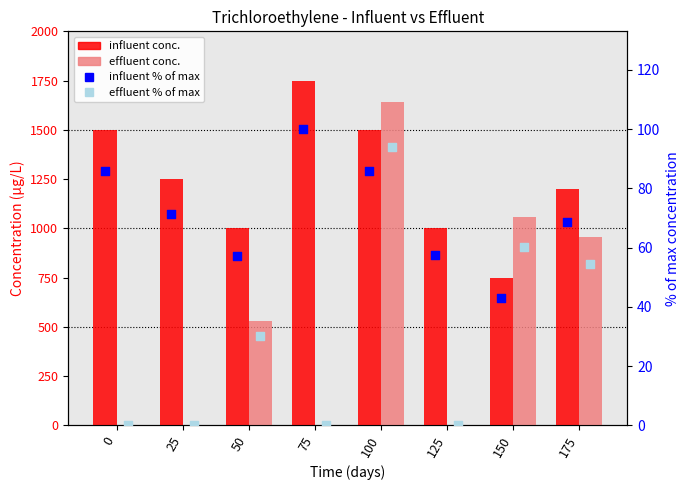

Which series has the largest total across all categories?

influent